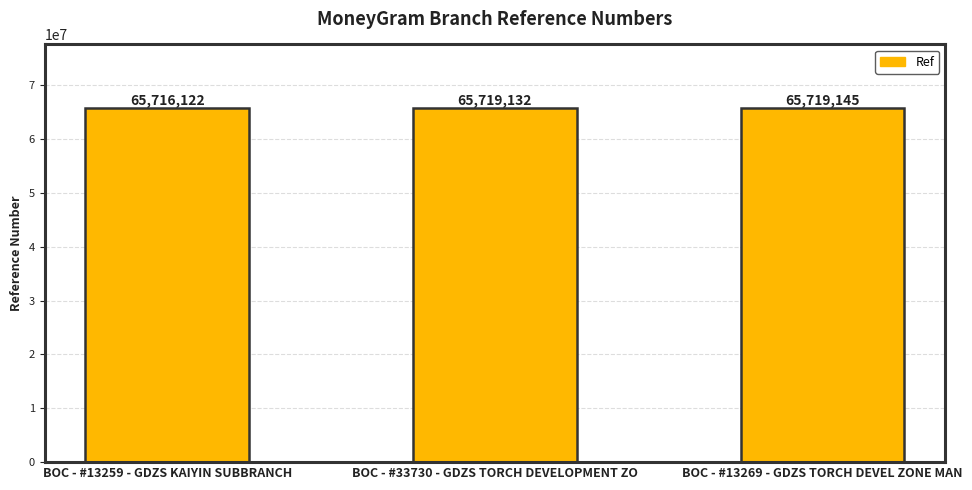

What is the average value?

65718133